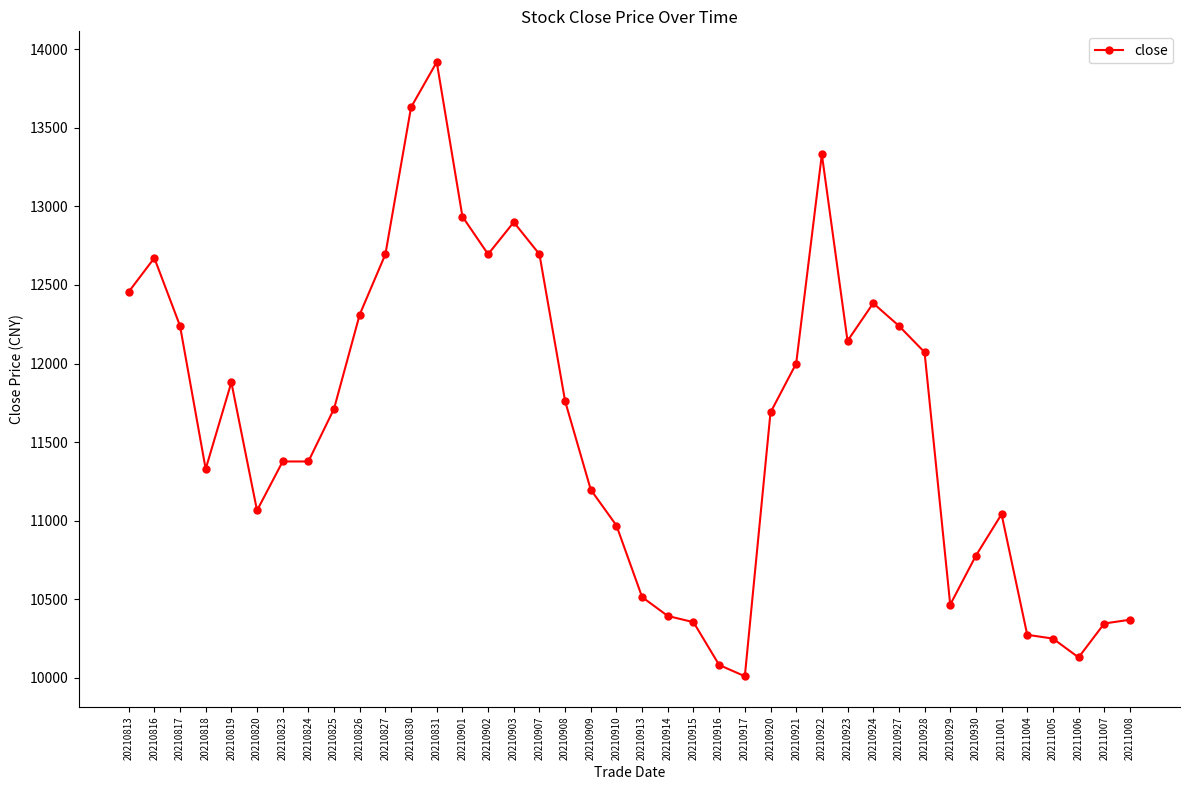

What is the value of the 35th point from the left?

11040.0